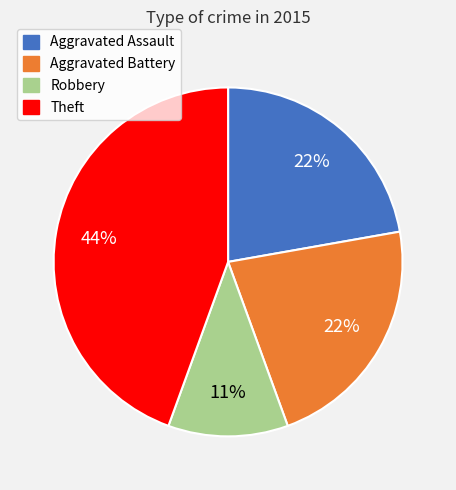

Is it true that Aggravated Assault is 22% of the pie?

True